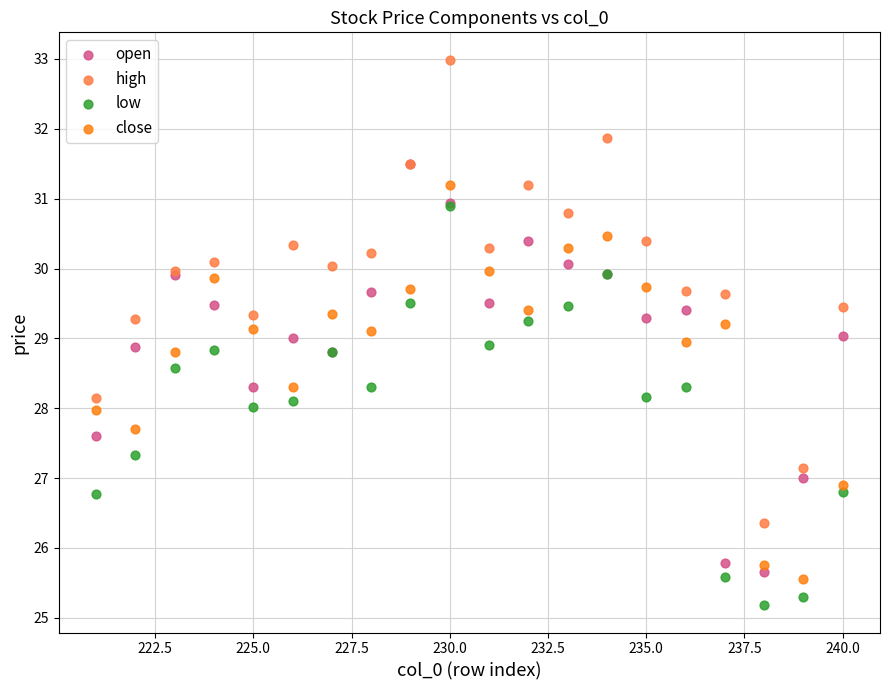

What are all the series names shown in the legend?

open, high, low, close